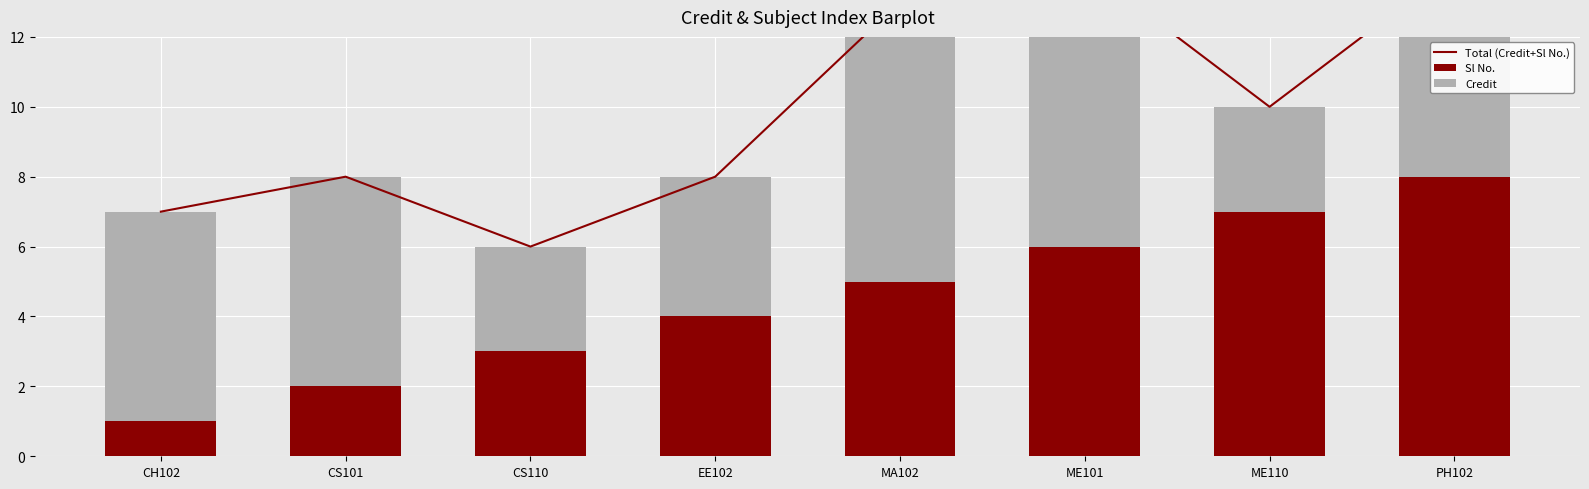

What are all the series names shown in the legend?

Total (Credit+Sl No.), Sl No., Credit